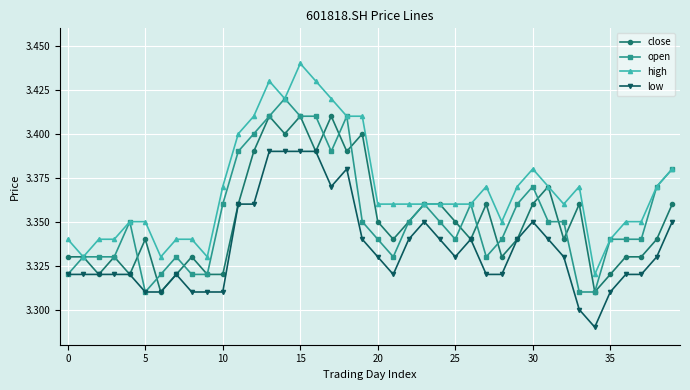

Rank the series by their maximum value, from highest to lowest.

high, open, close, low